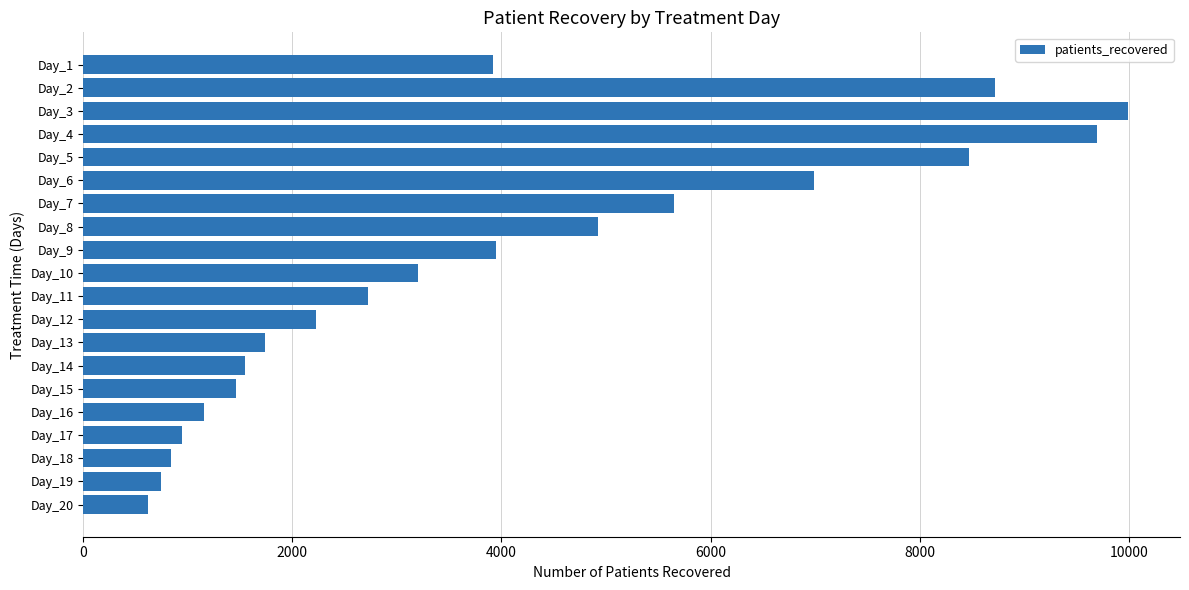

What is the average value?

3975